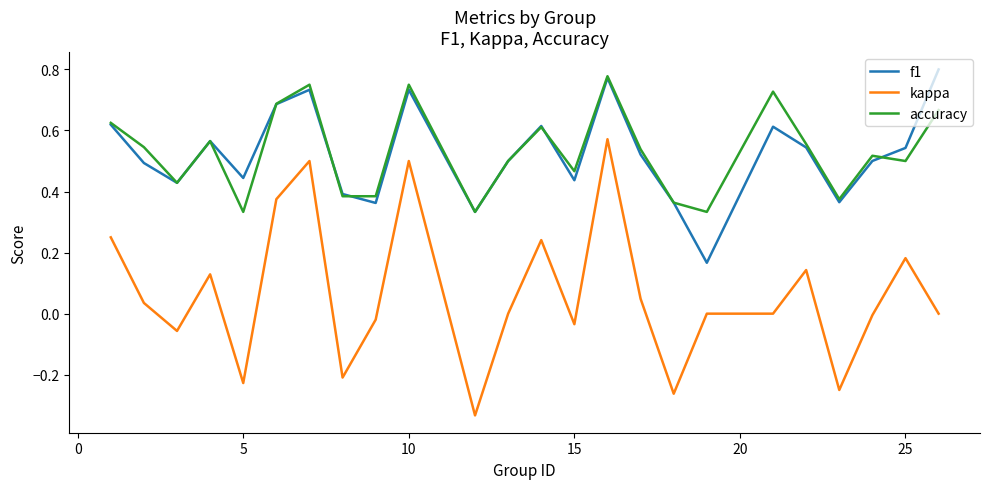

At how many categories does at least one series exceed 0?

24